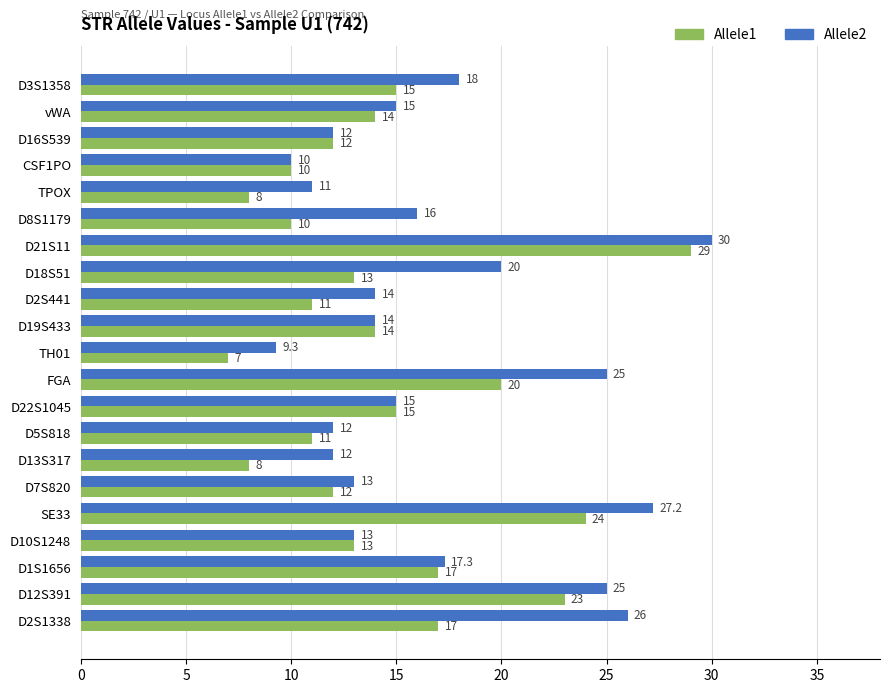

What is the maximum value for Allele2?

30.0